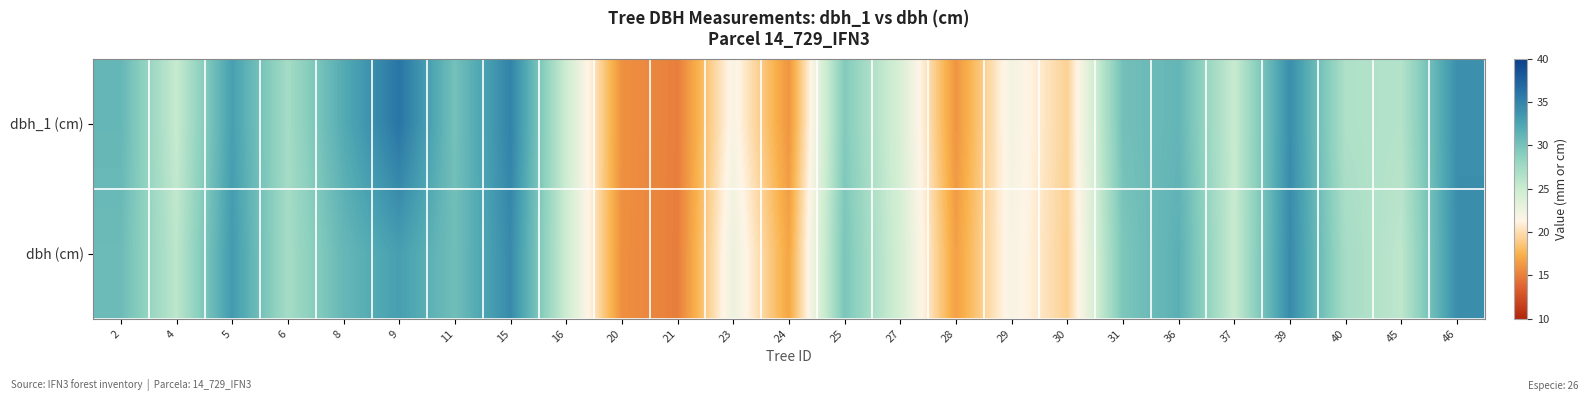

Count the number of categories in the chart.

25